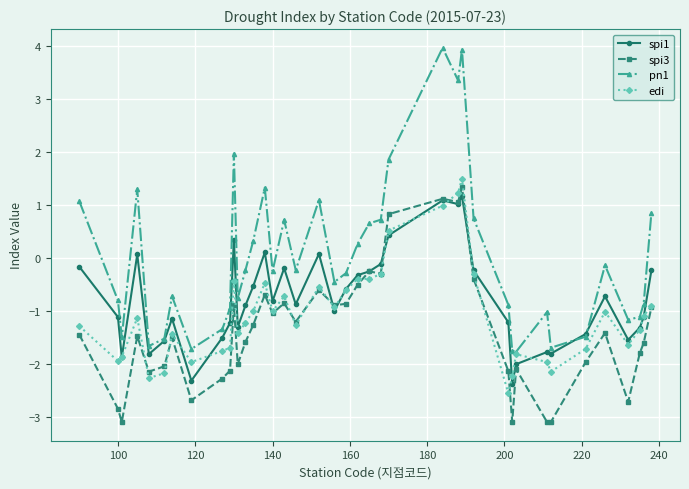

Which series has the widest spread of values?

pn1